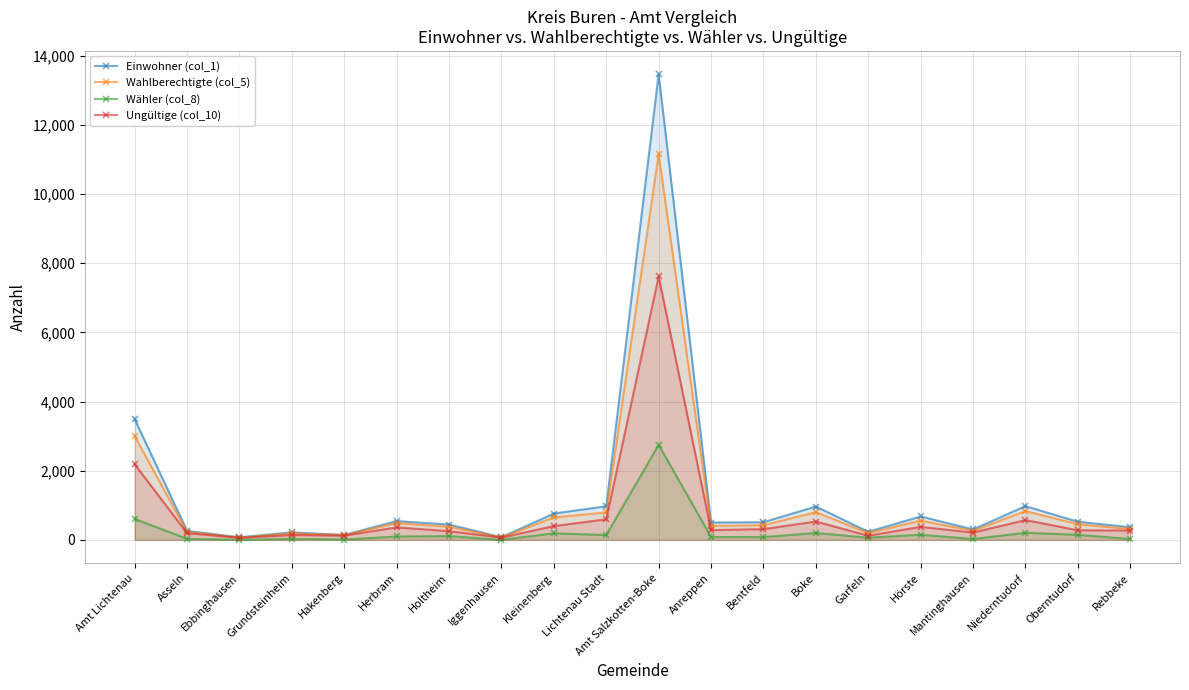

Reading left to right, extract all data points from this chart.

Einwohner (col_1): 3491	260	75	217	142	543	443	77	761	973	13469	501	510	964	234	676	302	975	525	366
Wahlberechtigte (col_5): 3000	231	66	190	136	484	378	71	649	795	11154	403	424	802	196	558	260	834	454	314
Wähler (col_8): 606	29	2	28	10	98	108	3	189	139	2749	82	80	199	62	148	26	205	145	25
Ungültige (col_10): 2186	194	59	140	121	361	252	65	399	595	7619	282	311	530	120	377	210	573	277	270